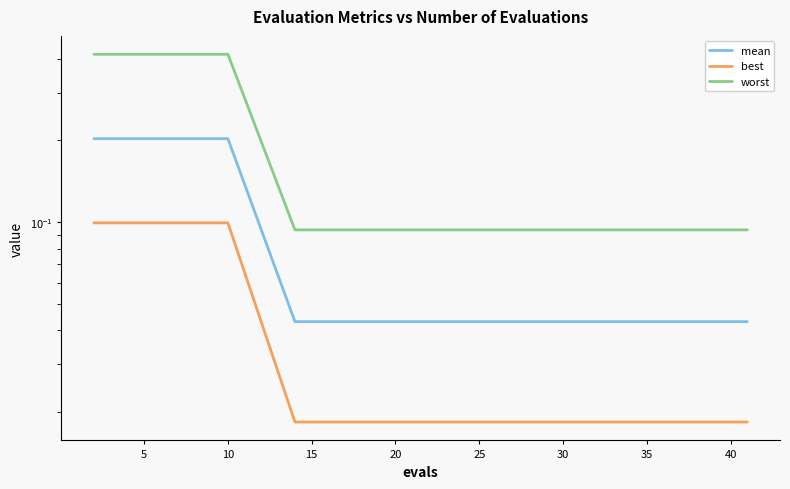

At how many categories does at least one series exceed 0?

20